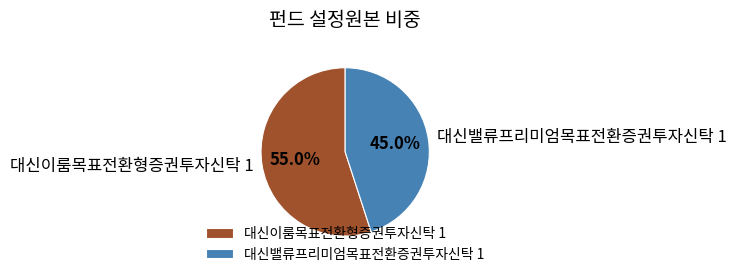

Which category has the smallest portion of the pie?

대신밸류프리미엄목표전환증권투자신탁 1